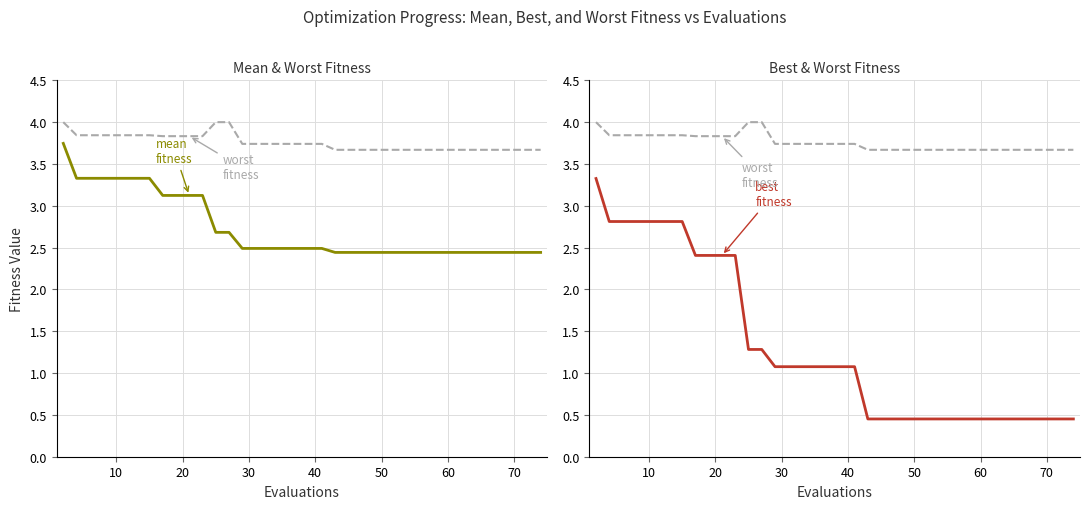

What is the value of the worst point at the 32nd from the left?

3.7